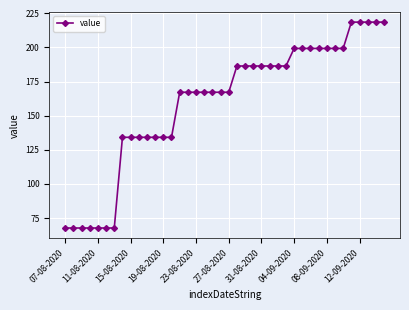

Count the number of categories in the chart.

40